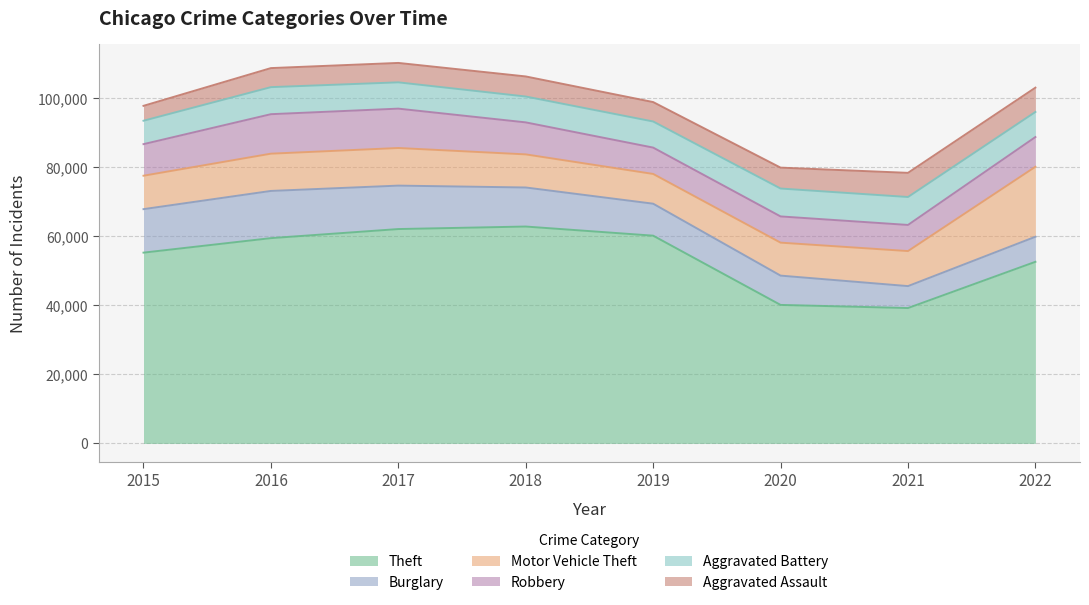

True or false: Robbery and Aggravated Assault intersect in this chart.

False